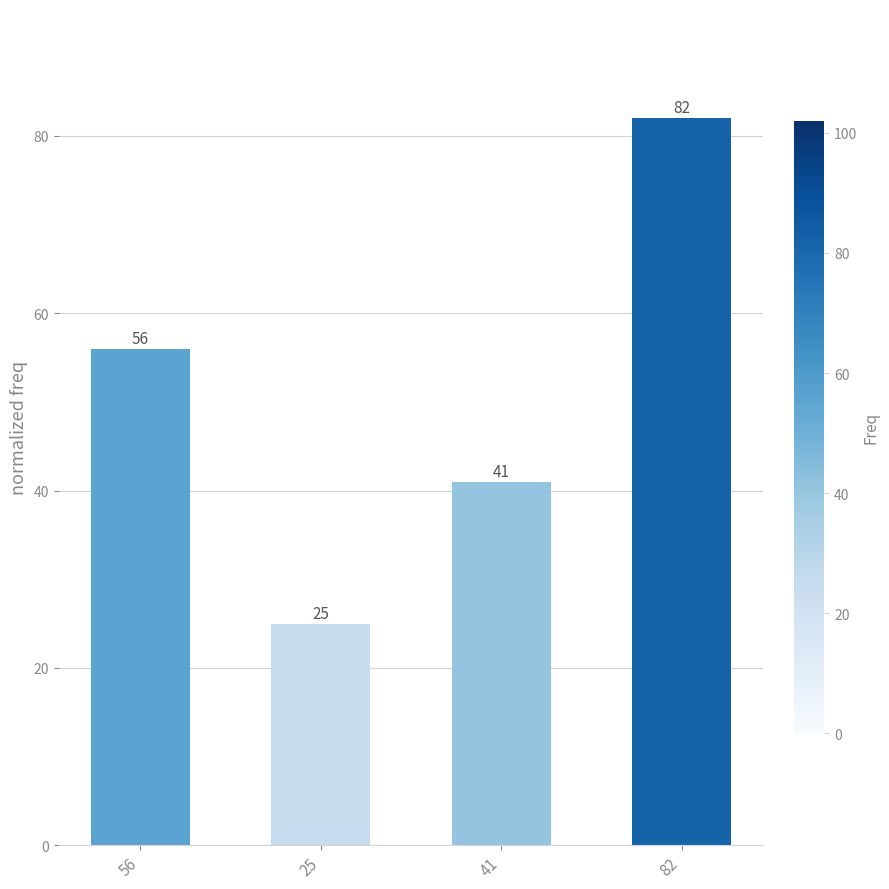

How many values are between 41 and 82?

3